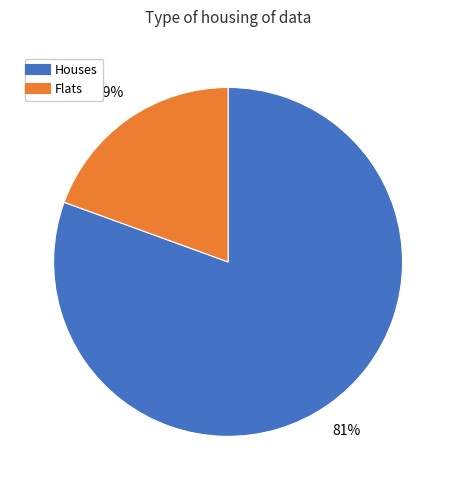

To the nearest percent, what is the average slice percentage?

50%